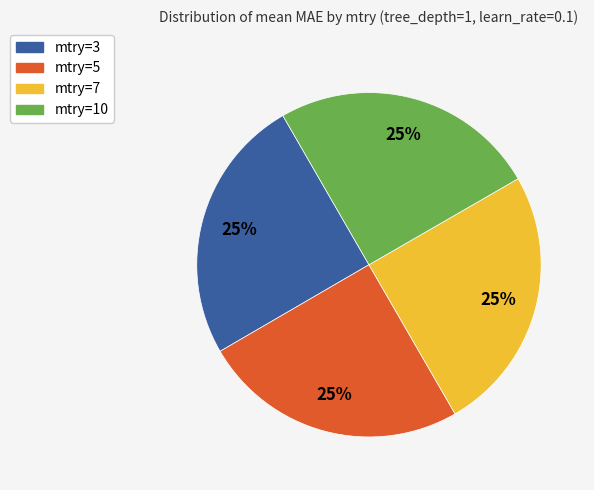

To the nearest percent, what is the average slice percentage?

25%